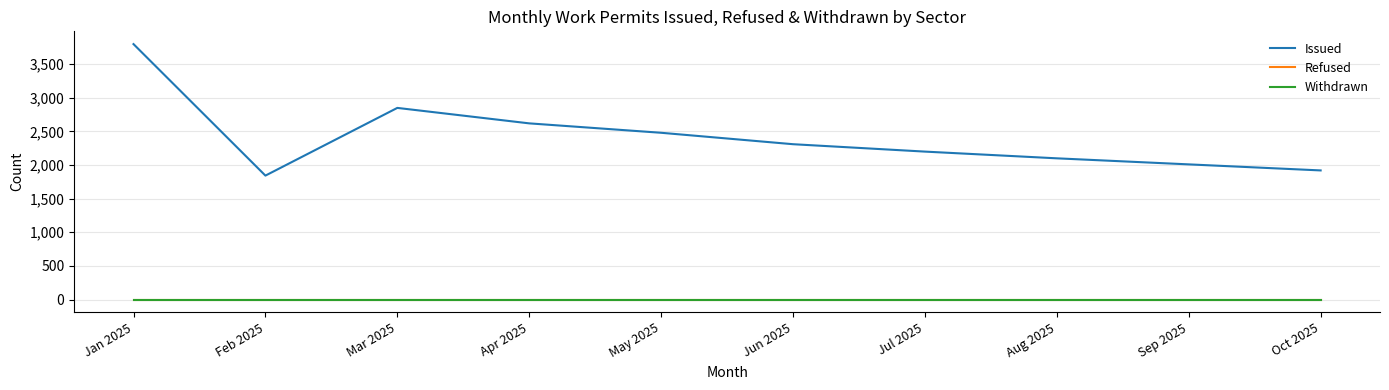

Where does the Issued series first go above 2310?

Jan 2025